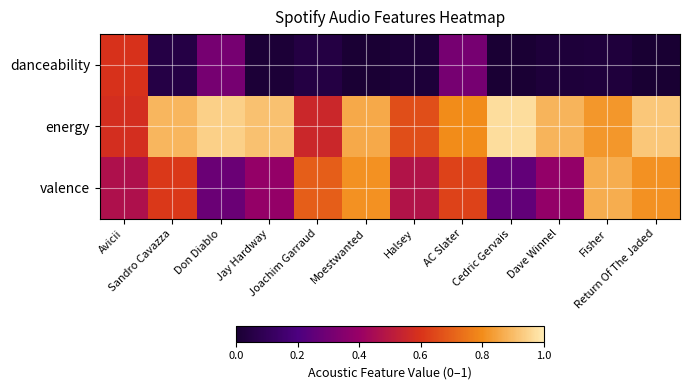

Which category has the highest value across all series?

Cedric Gervais